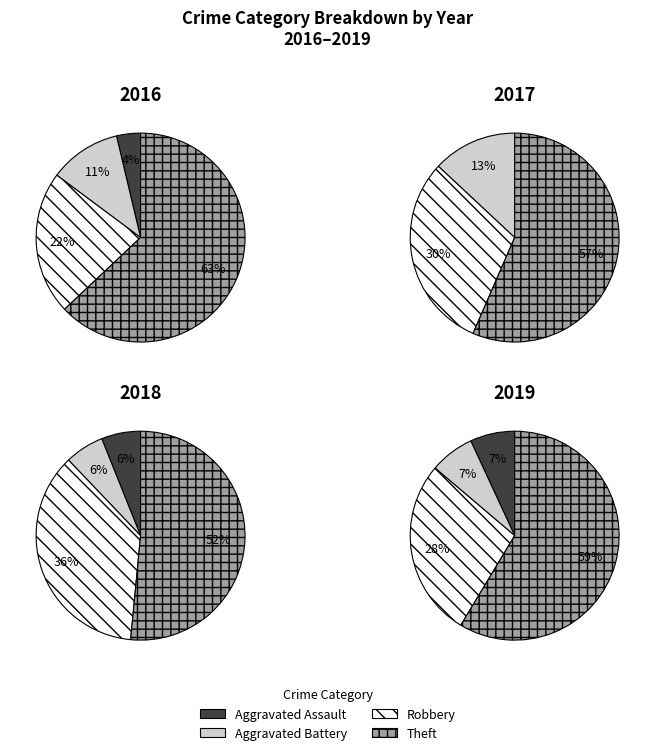

How many segments does this pie chart have?

4